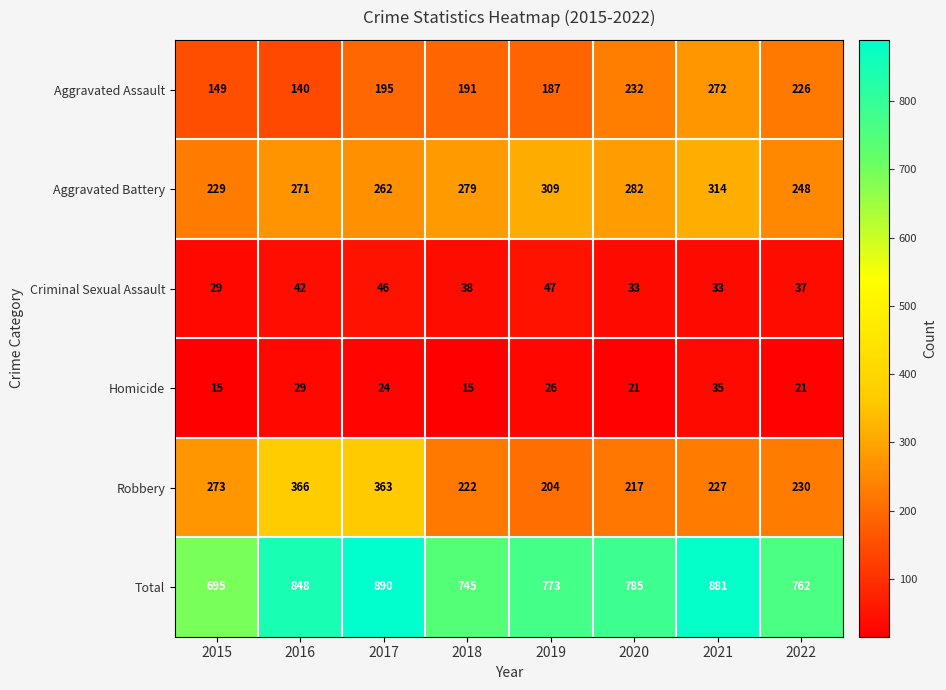

At which category is the sum across all series the highest?

2017